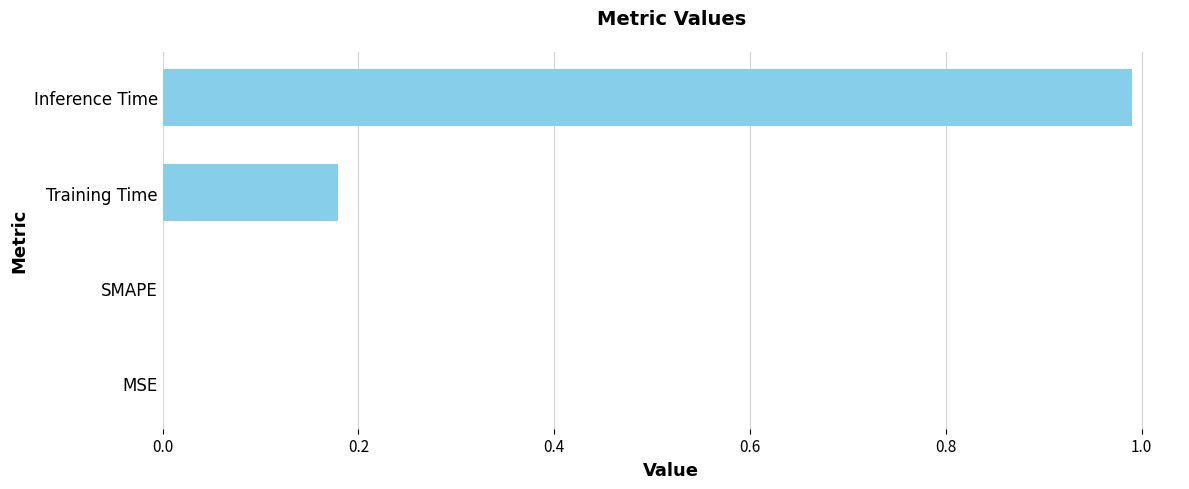

Is it true that the value at Training Time is 0.3?

False